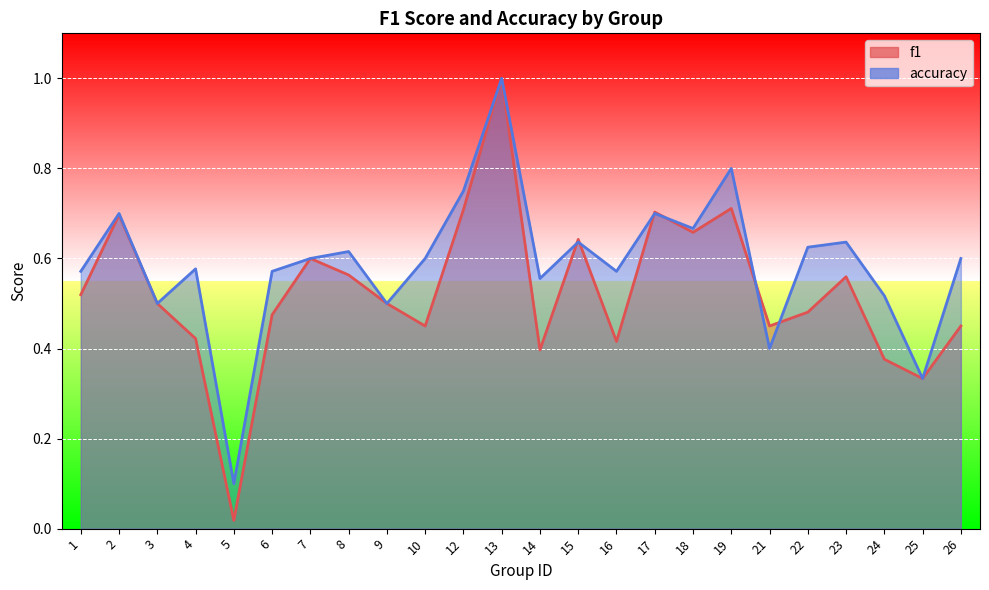

Reading left to right, extract all data points from this chart.

f1: 0.5	0.7	0.5	0.4	0.0	0.5	0.6	0.6	0.5	0.5	0.7	1.0	0.4	0.6	0.4	0.7	0.7	0.7	0.5	0.5	0.6	0.4	0.3	0.5
accuracy: 0.6	0.7	0.5	0.6	0.1	0.6	0.6	0.6	0.5	0.6	0.8	1.0	0.6	0.6	0.6	0.7	0.7	0.8	0.4	0.6	0.6	0.5	0.3	0.6